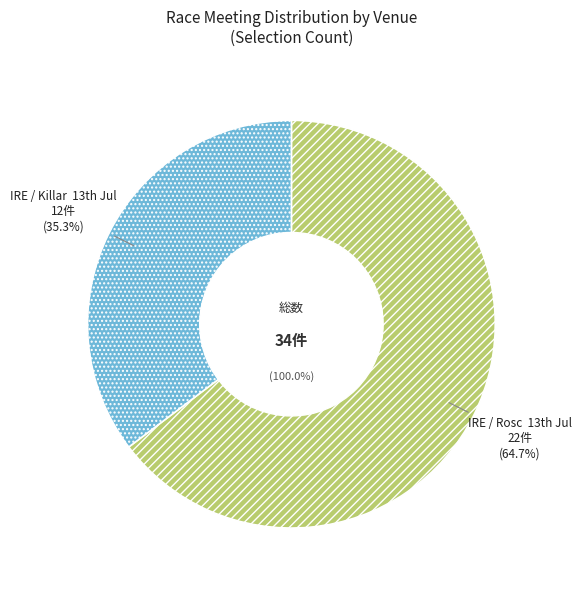

Is there any slice that represents more than half of the pie?

Yes